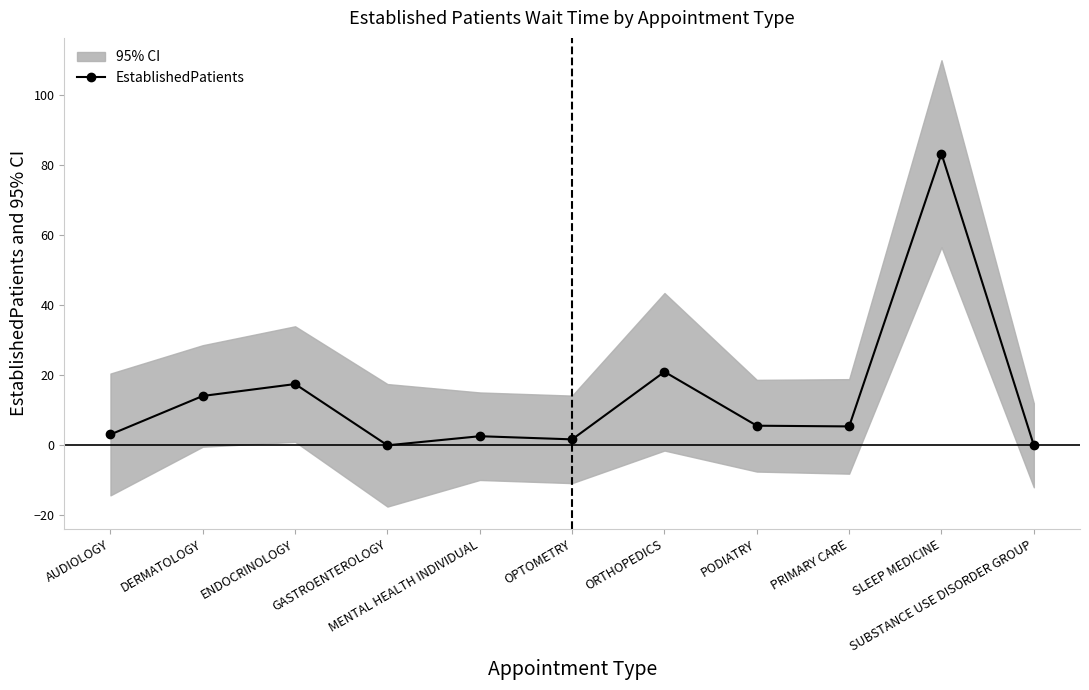

Where does the data first go above 5?

DERMATOLOGY